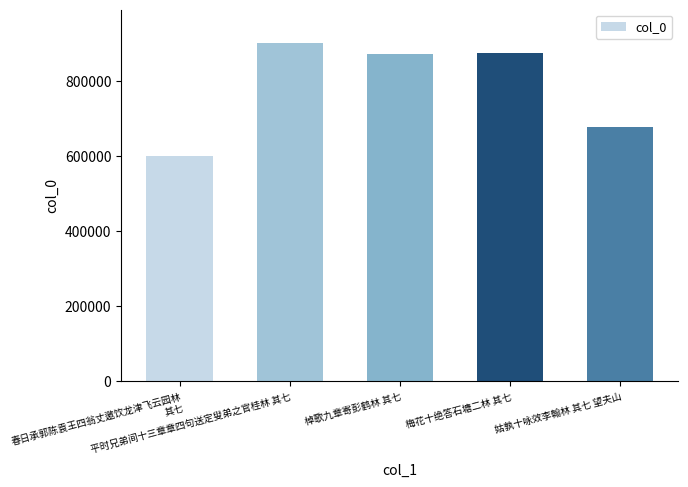

Reading left to right, list all the values displayed in this chart.

600407	900511	870951	875799	678797